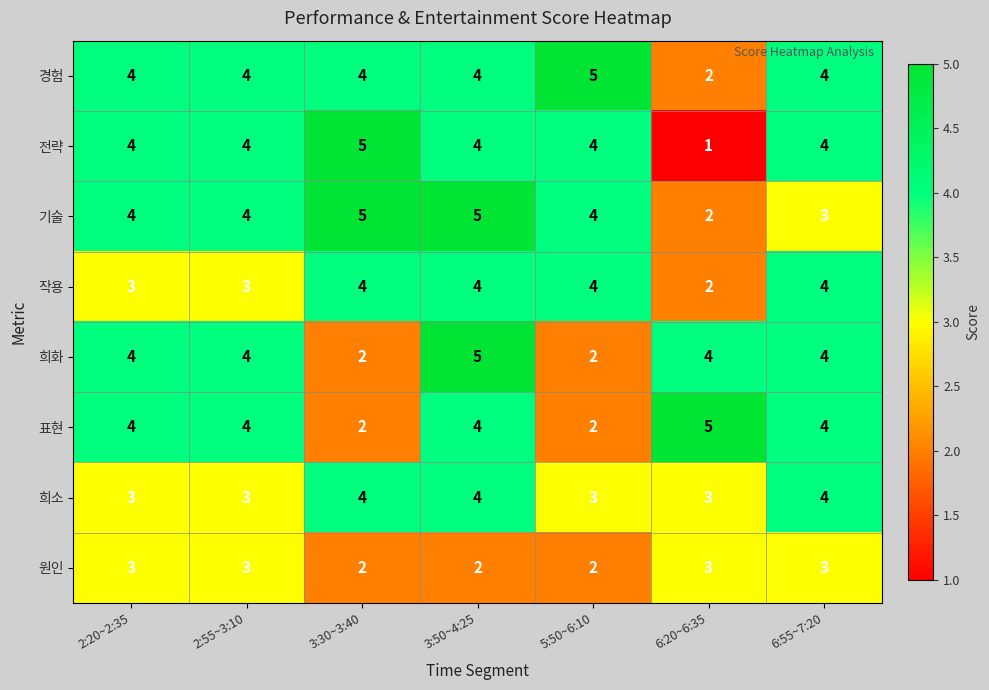

What is the difference between the highest and lowest values at 2:55~3:10?

1